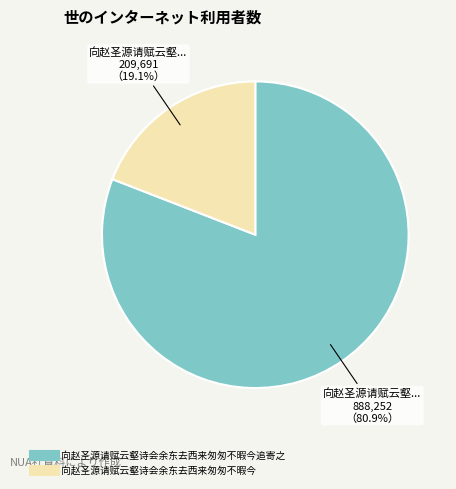

Is there a majority slice in this chart?

Yes